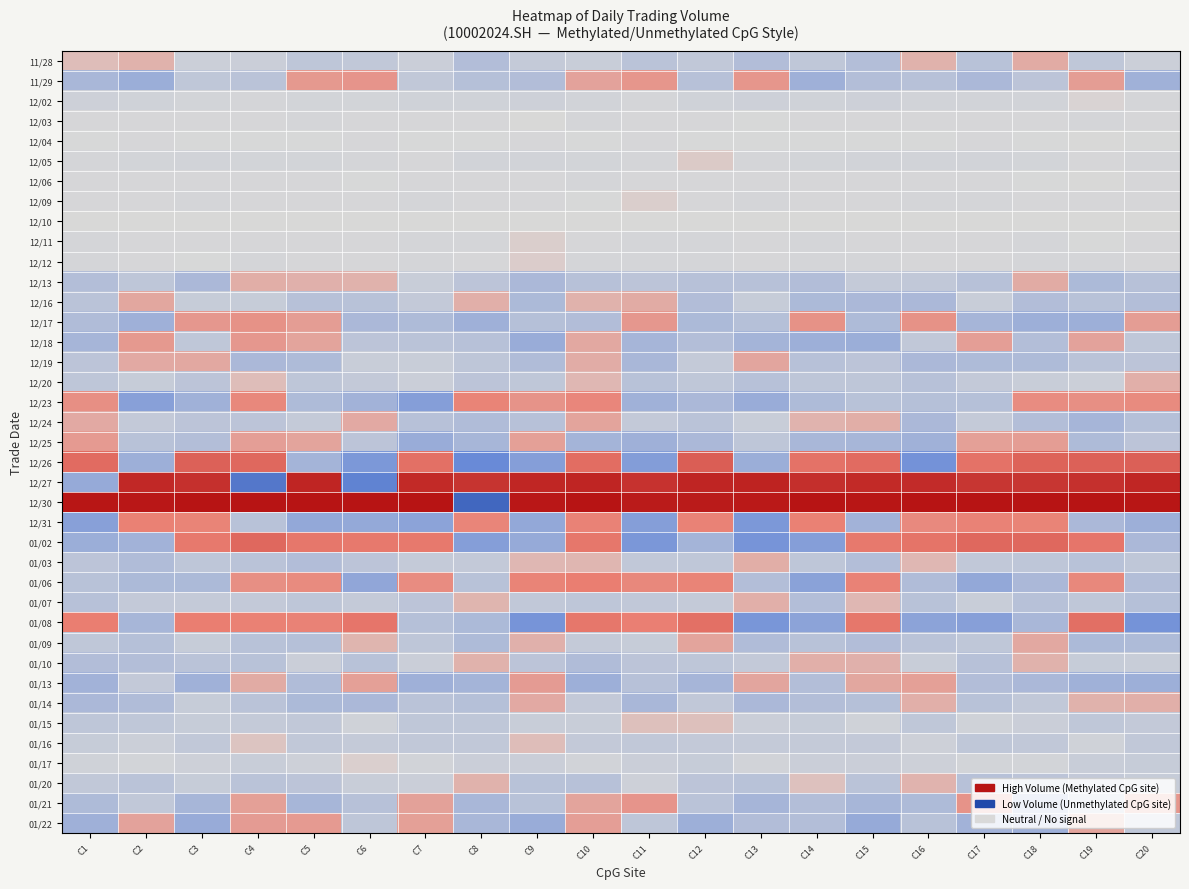

Rank the series at C13 from highest to lowest value.

12/30, 12/27, 11/29, 01/13, 12/19, 01/03, 01/07, 12/10, 12/03, 12/04, 12/06, 12/11, 12/12, 12/09, 12/05, 01/17, 12/02, 01/15, 12/24, 12/16, 01/16, 01/10, 12/25, 01/20, 12/20, 12/13, 12/17, 01/06, 01/22, 11/28, 01/09, 01/14, 01/21, 12/18, 12/26, 12/23, 12/31, 01/08, 01/02